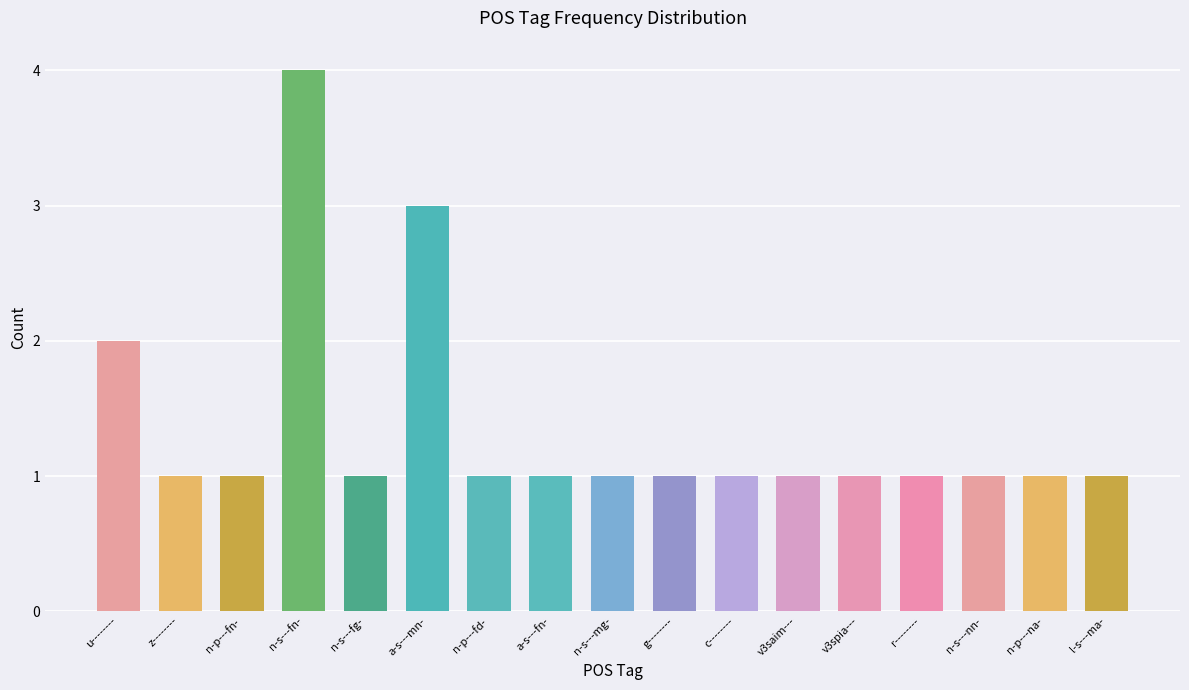

Which category has the highest value across all series?

n-s---fn-